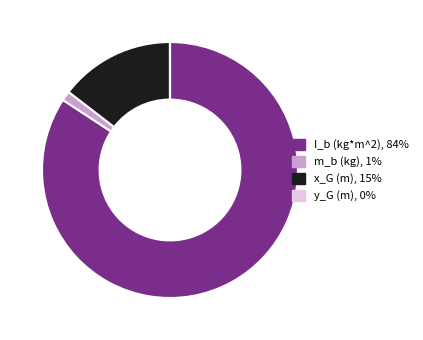

Between I_b (kg*m^2), 84% and m_b (kg), 1%, which is larger?

I_b (kg*m^2), 84%